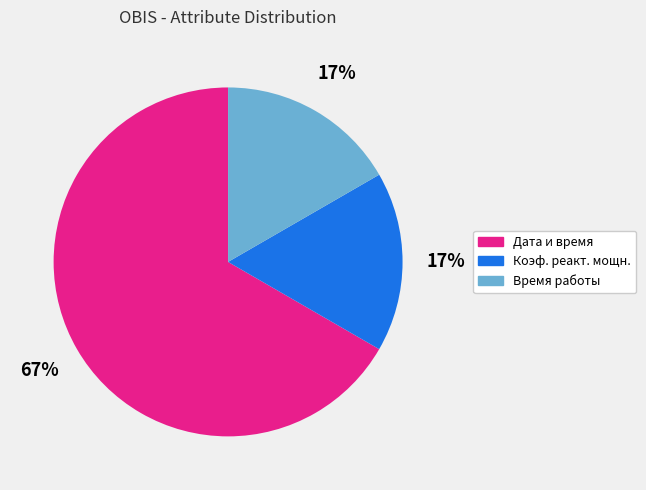

How many segments does this pie chart have?

3